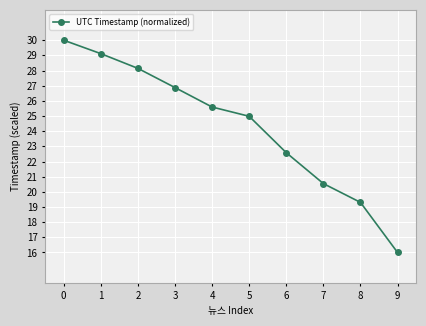

How many lines are shown in the chart?

1